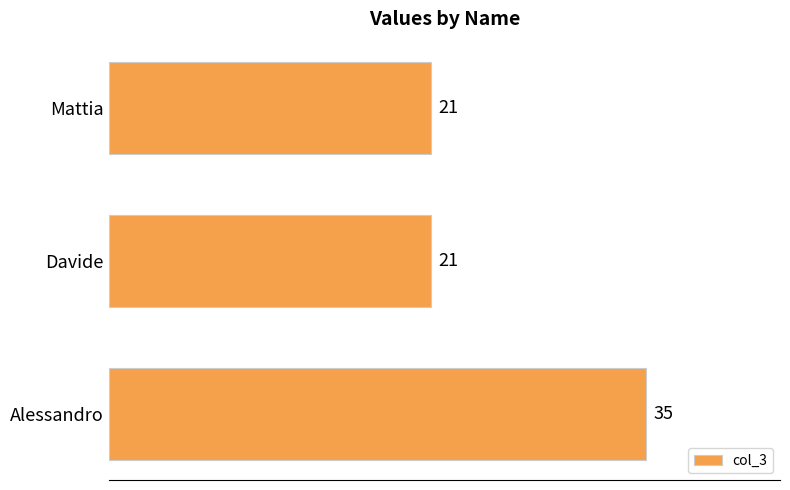

What is the maximum value shown in the chart?

35